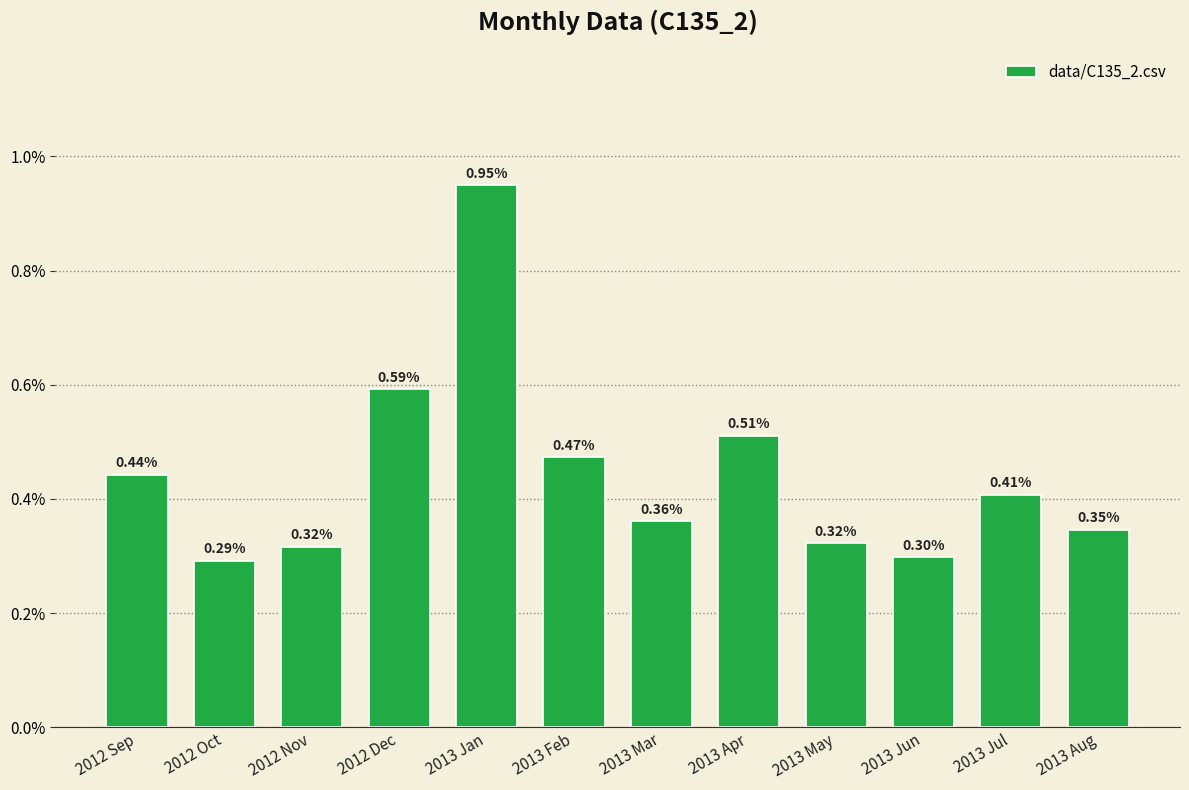

Are the bars horizontal?

No